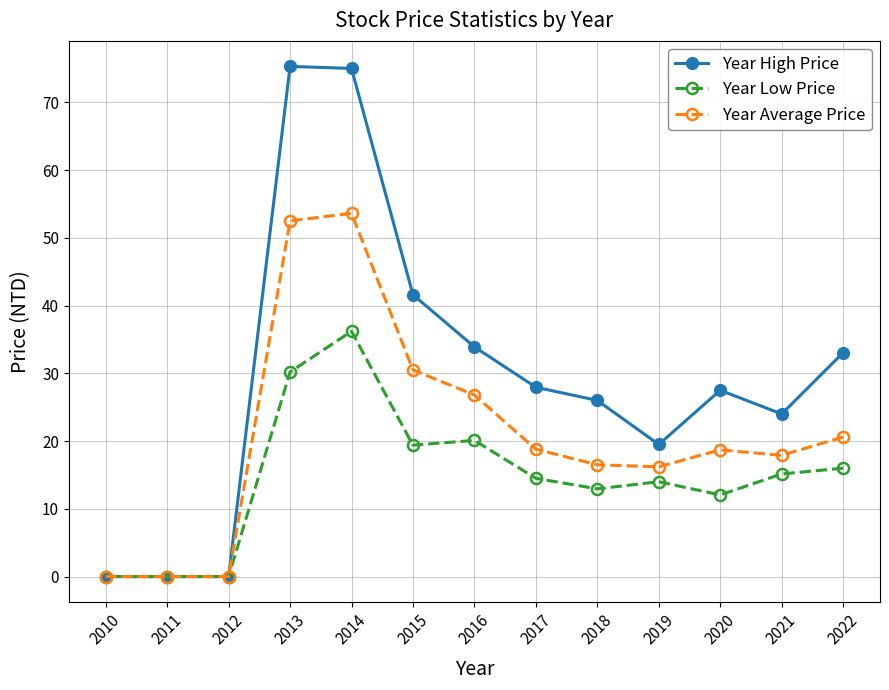

True or false: Year Low Price and Year Average Price intersect in this chart.

False